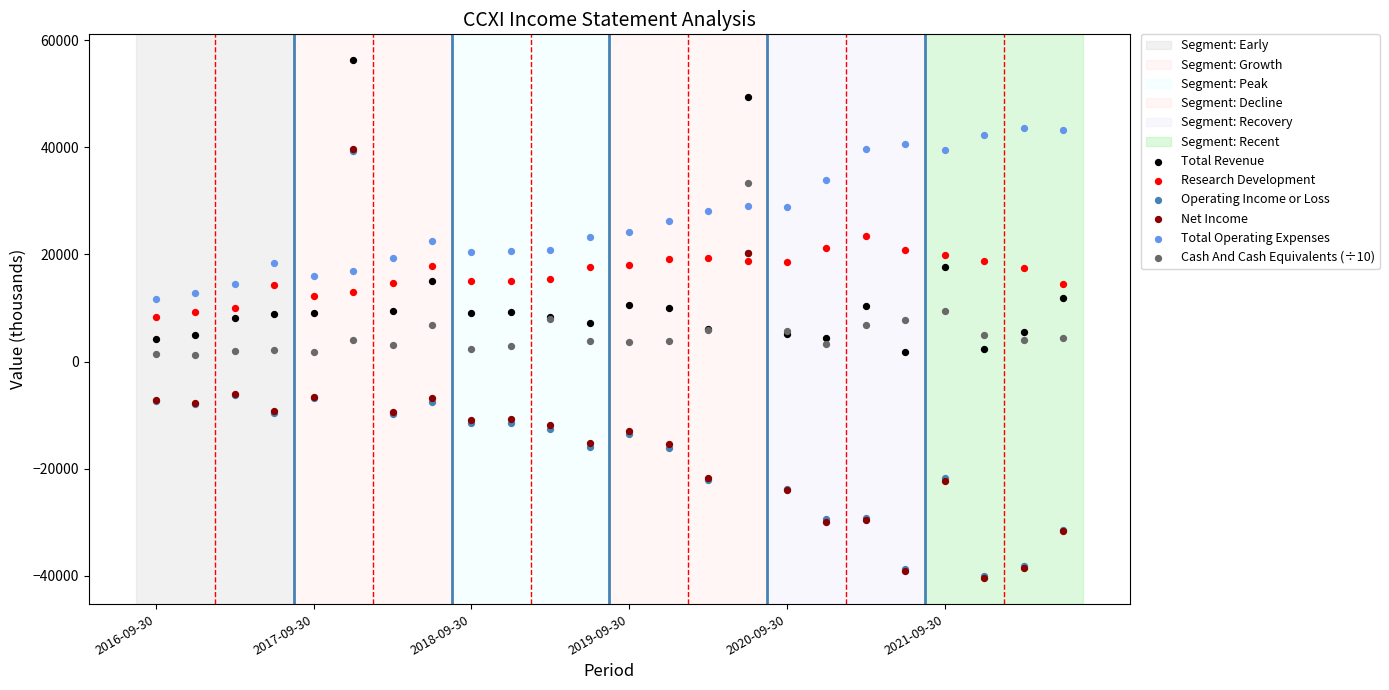

Which series has the widest spread of Y values?

Net Income